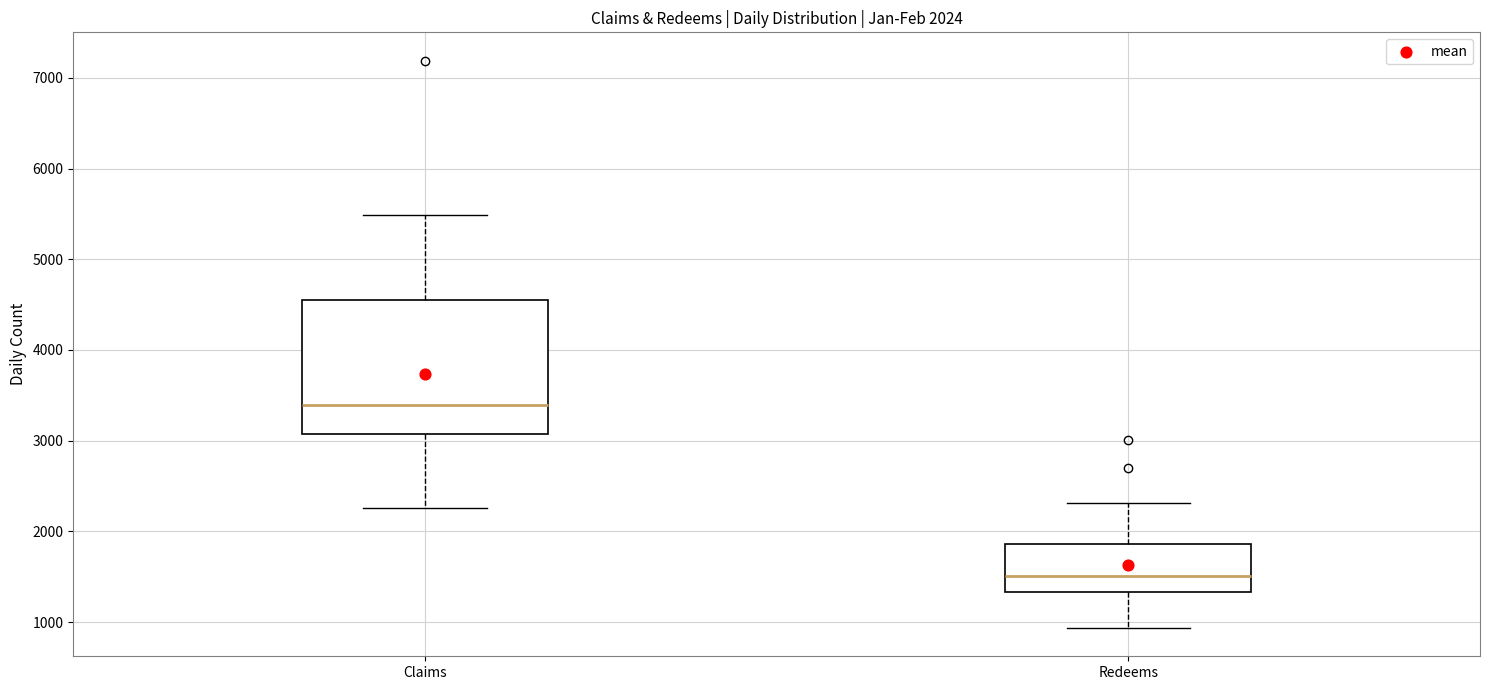

Which box has the lowest median line?

Redeems